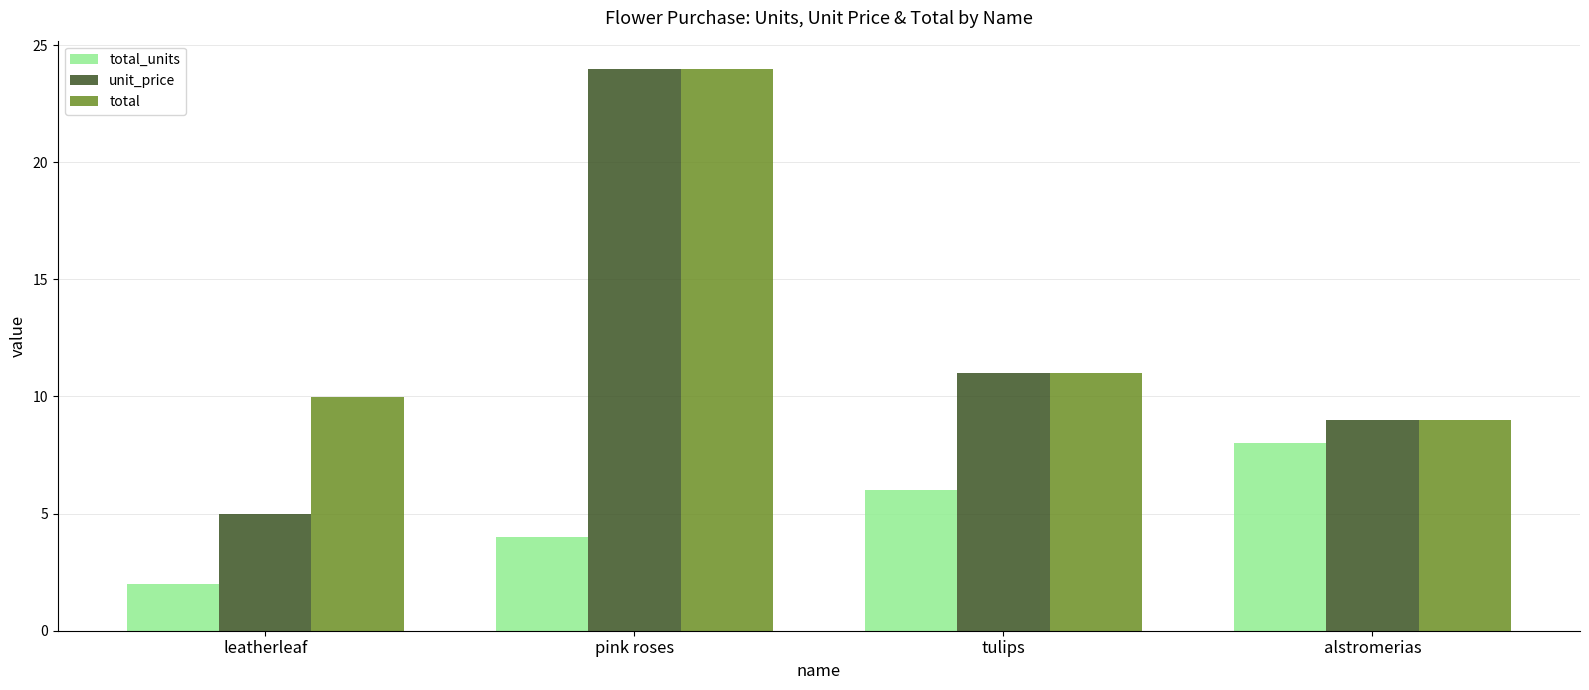

What is the value of the total_units bar at the 2nd from the left?

4.0